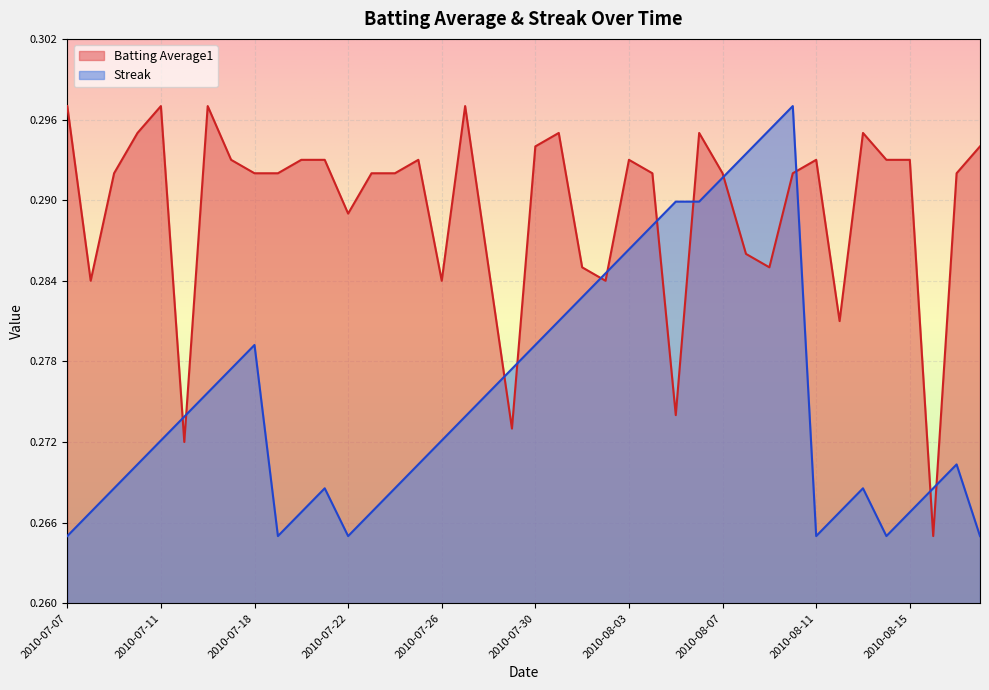

True or false: Streak has a value of 0.5 at 2010-07-07.

False